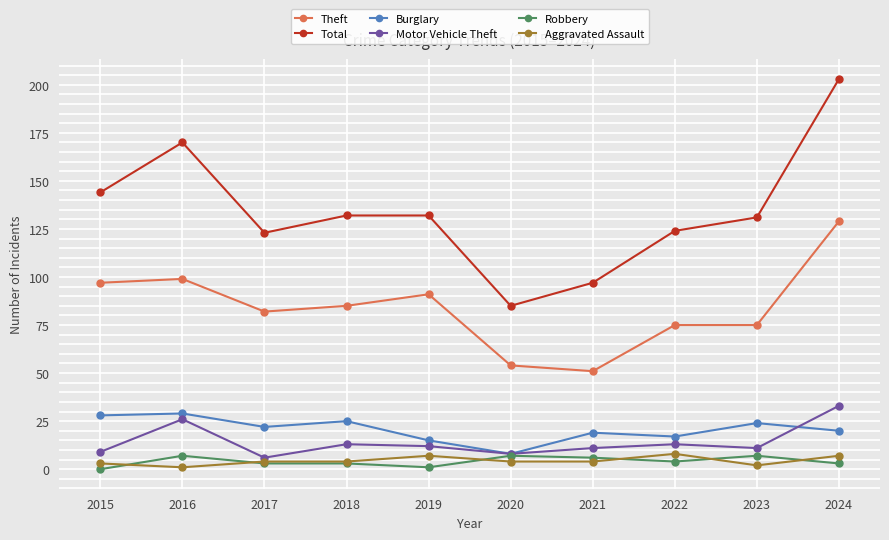

The value of Theft at 2019 is 129. True or false?

False